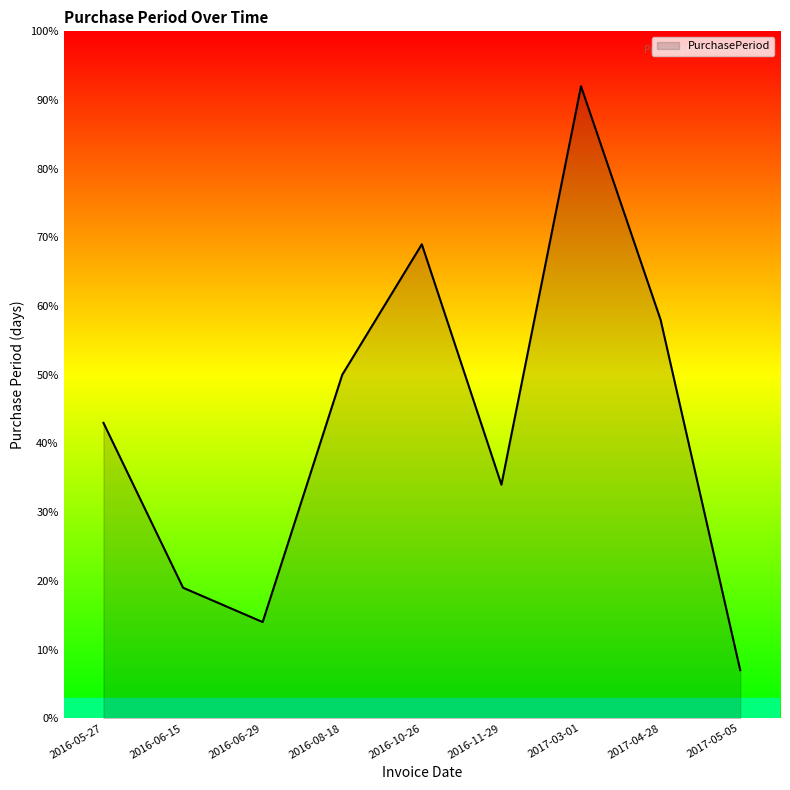

How many interior local valleys (lower than both neighbors) does the data have?

2